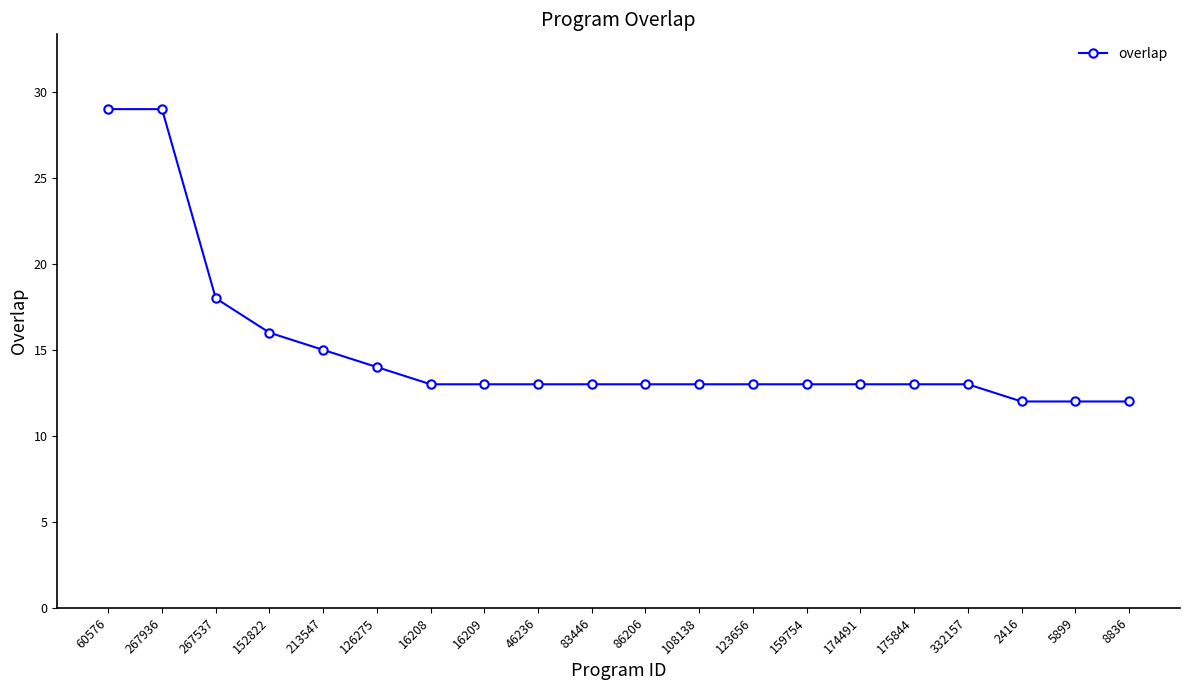

Is it true that the value at 5899 is 12?

True